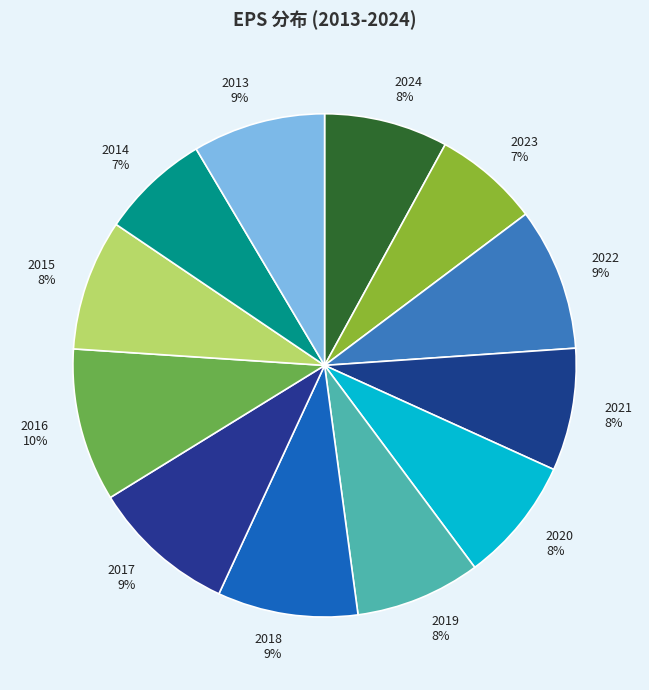

To the nearest percent, what is the average slice percentage?

8%